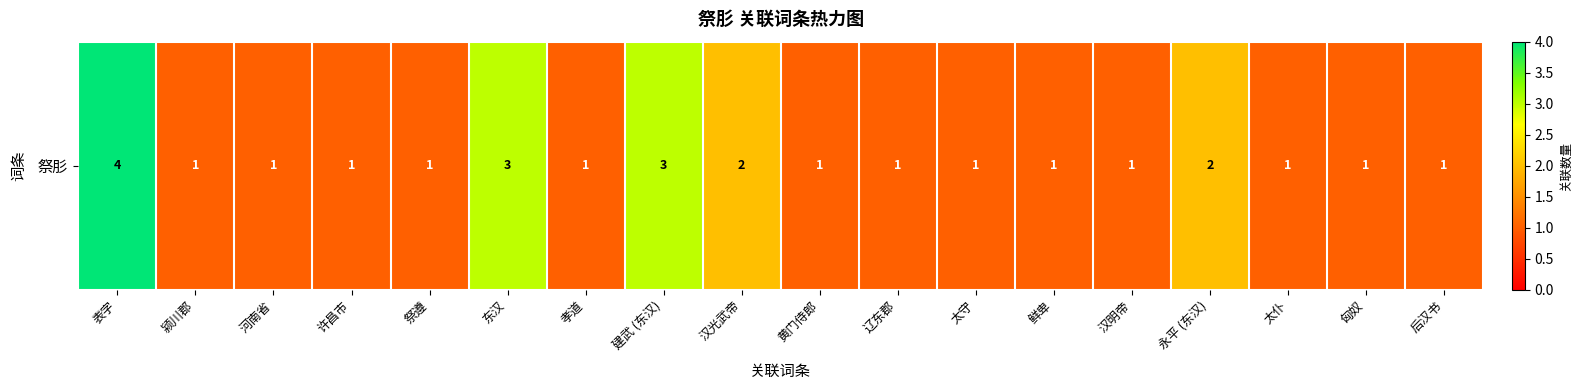

What is the difference between the maximum and minimum values?

3